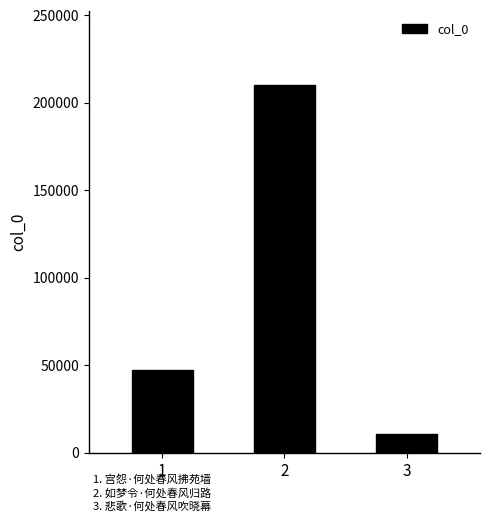

What is the change in value from 2 to 3?

-199738